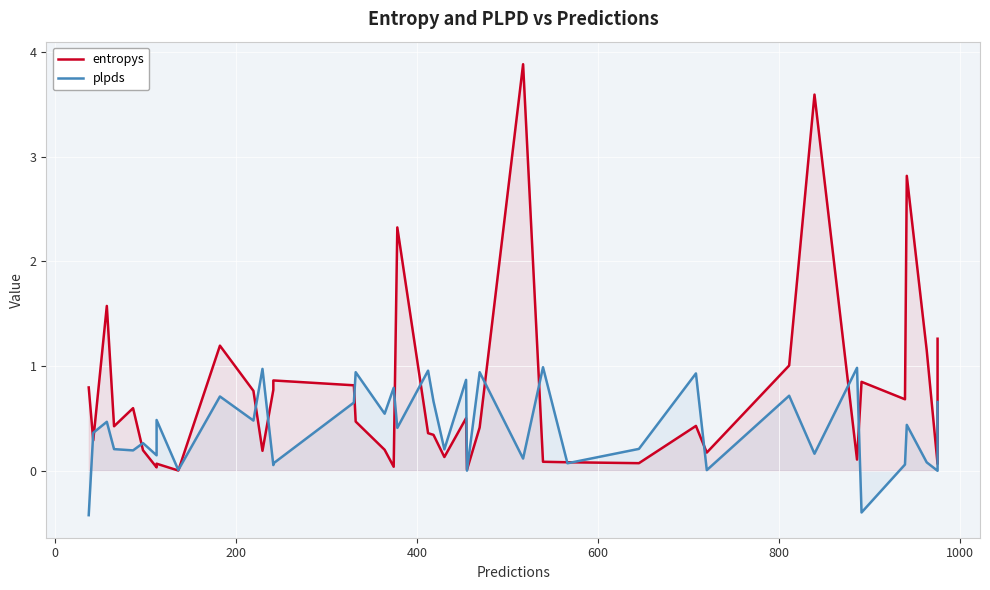

What are all the series names shown in the legend?

entropys, plpds